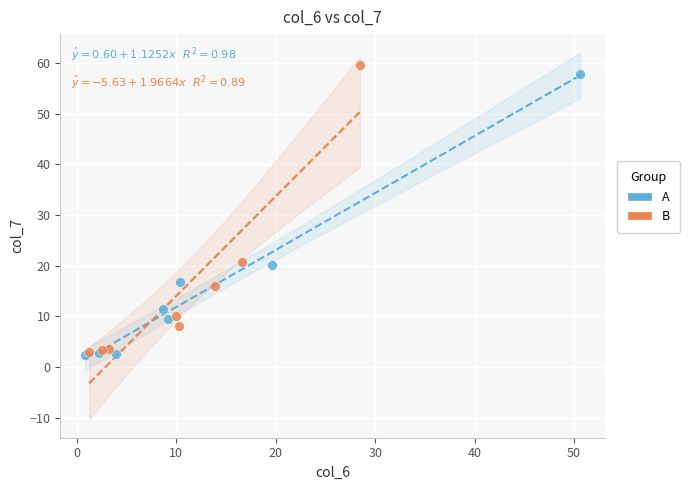

Which series has the widest spread of Y values?

B